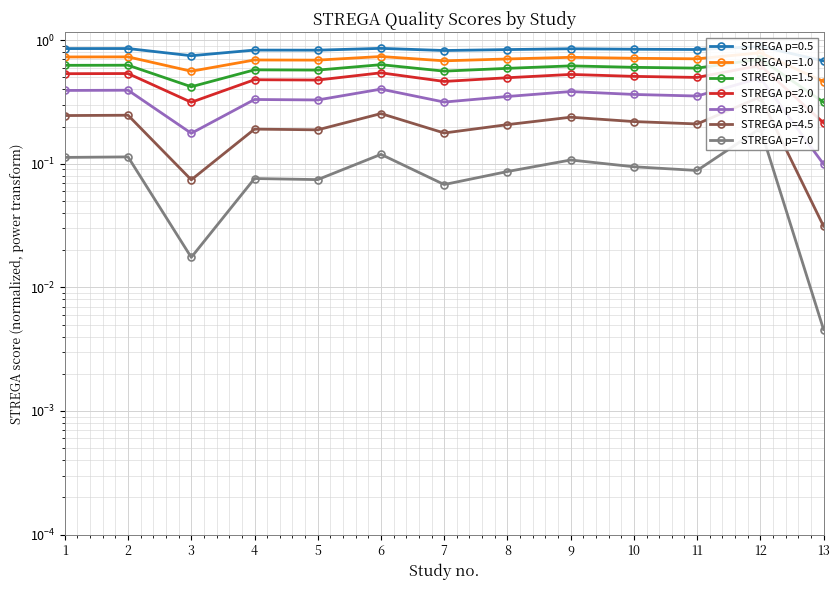

At which category does the data reach its first local peak?

2